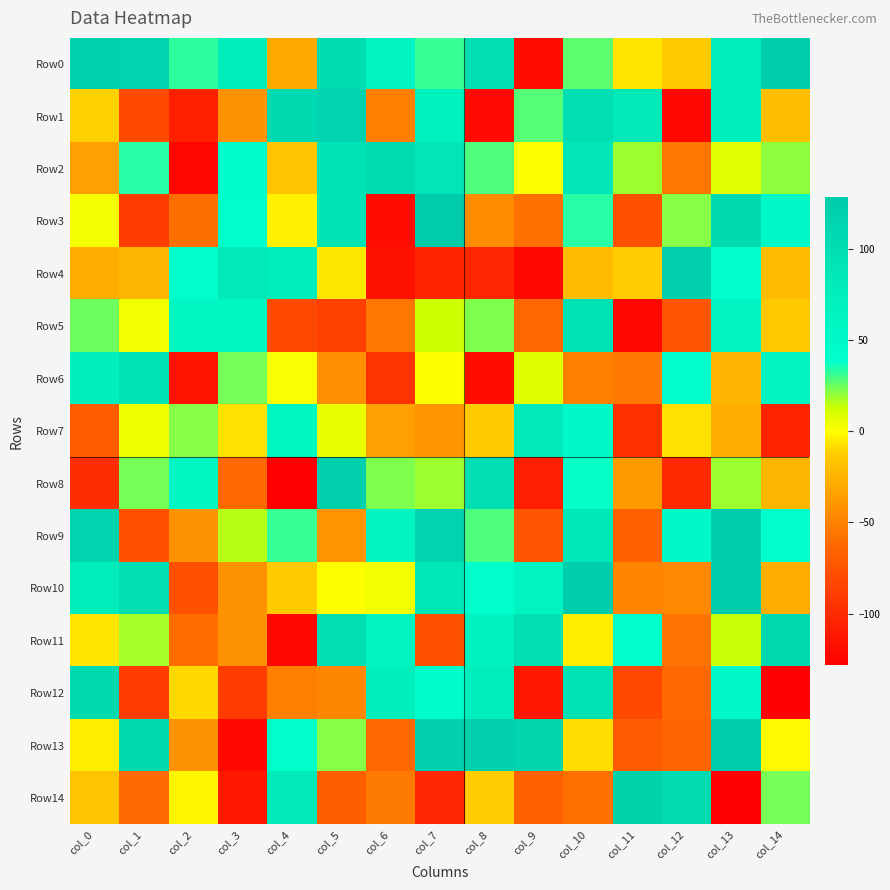

Rank the series by their maximum value, from lowest to highest.

Row7, Row6, Row5, Row2, Row12, Row11, Row1, Row14, Row4, Row8, Row0, Row10, Row9, Row13, Row3